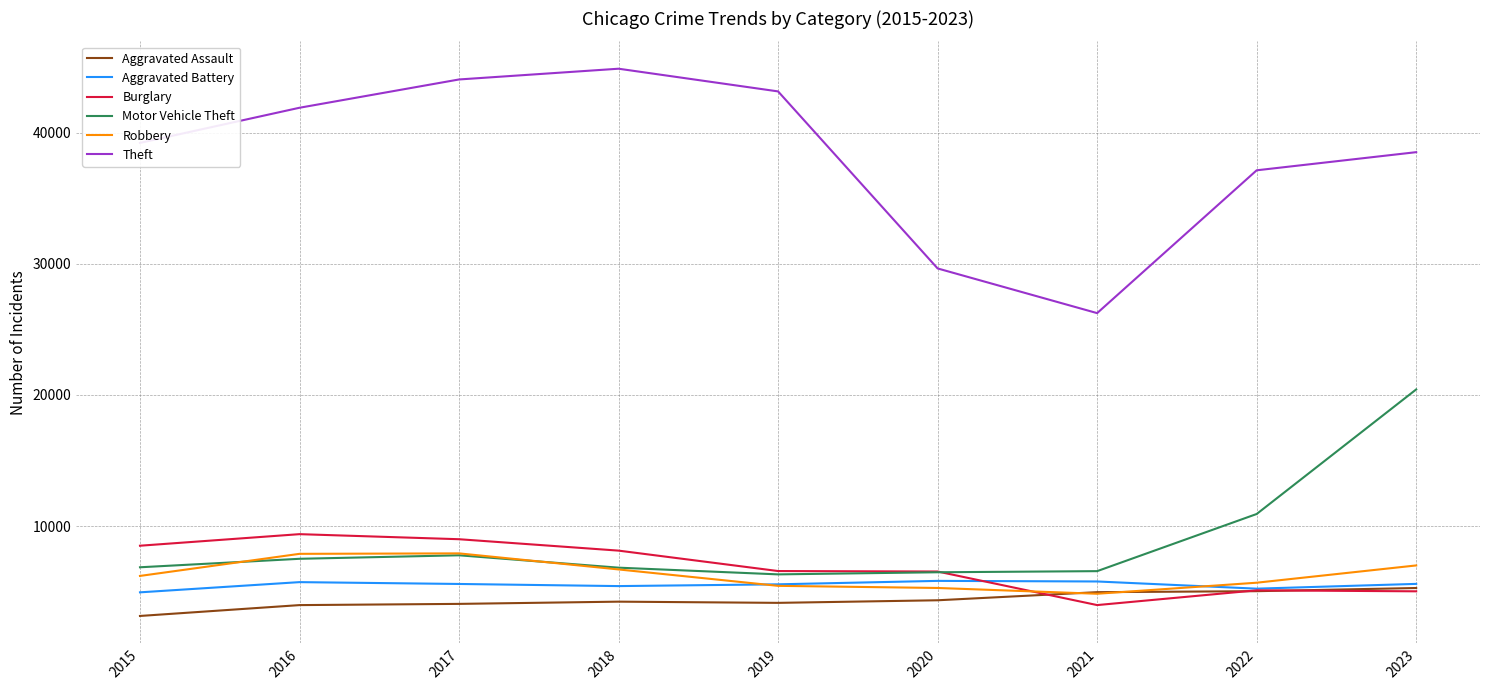

Which series changed the most between 2015 and 2018?

Theft